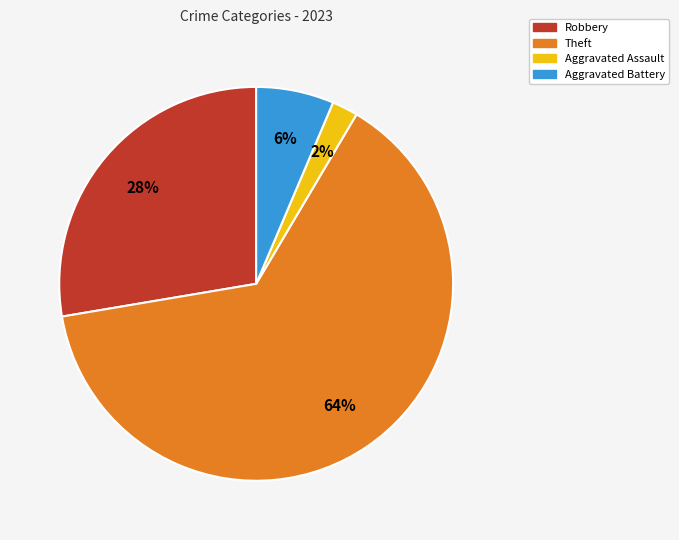

Count the number of slices in the pie.

4